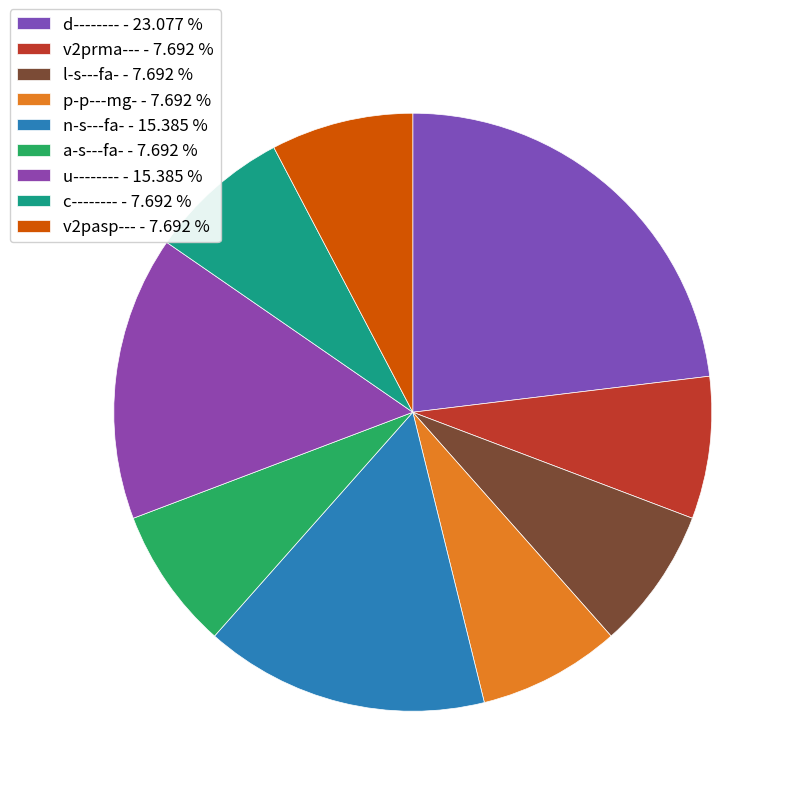

What is the change in value from p-p---mg- to u--------?

+1